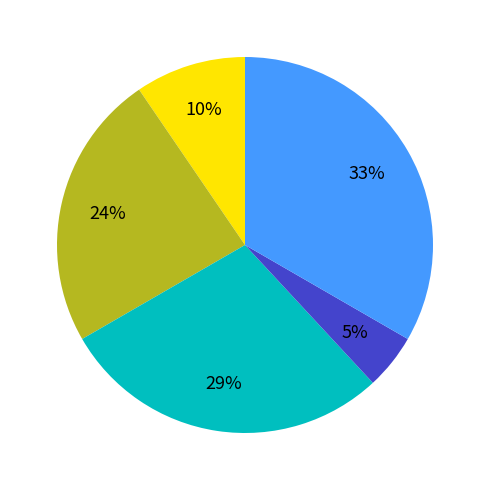

Is there any slice that represents more than half of the pie?

No